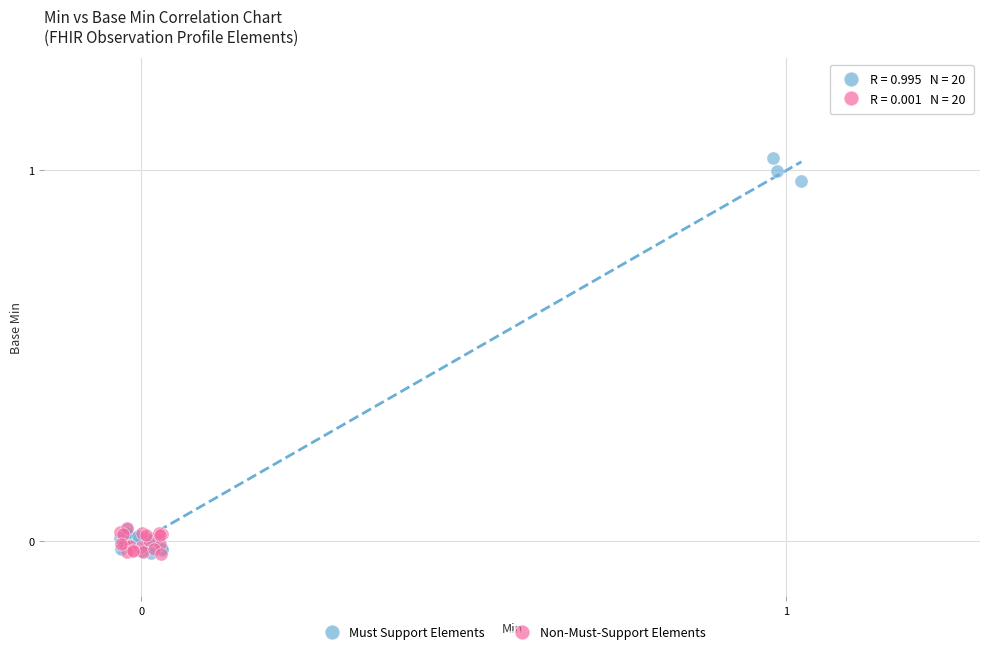

Which series has the largest Y range (max minus min)?

Must Support Elements